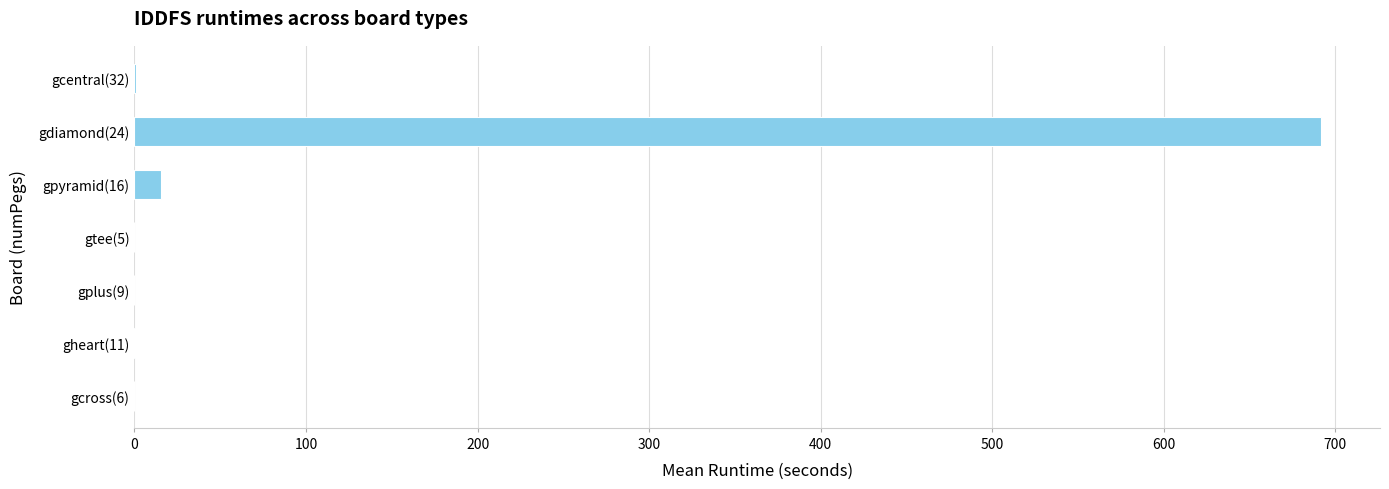

Count the number of data series in this chart.

1